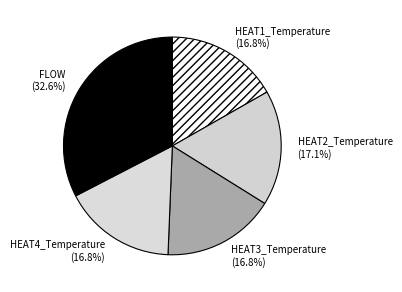

What is the ratio of the value at HEAT2_Temperature (17.1%) to the value at HEAT4_Temperature (16.8%)?

1.0